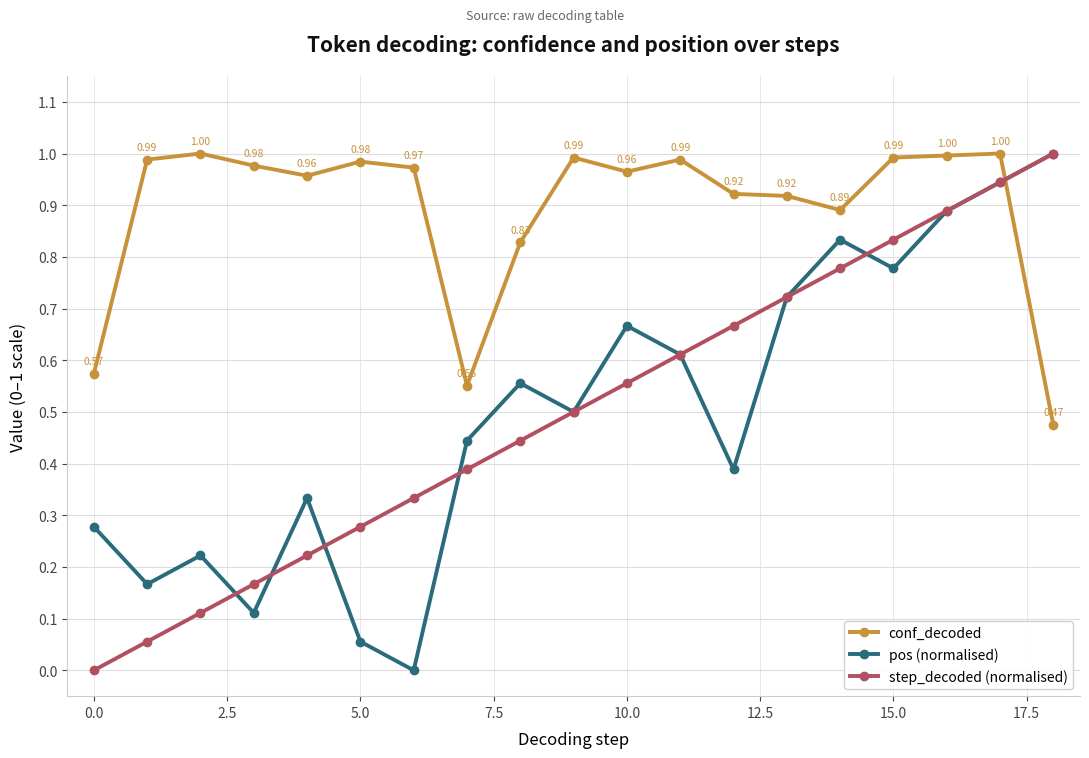

Does the chart have visible grid lines?

Yes